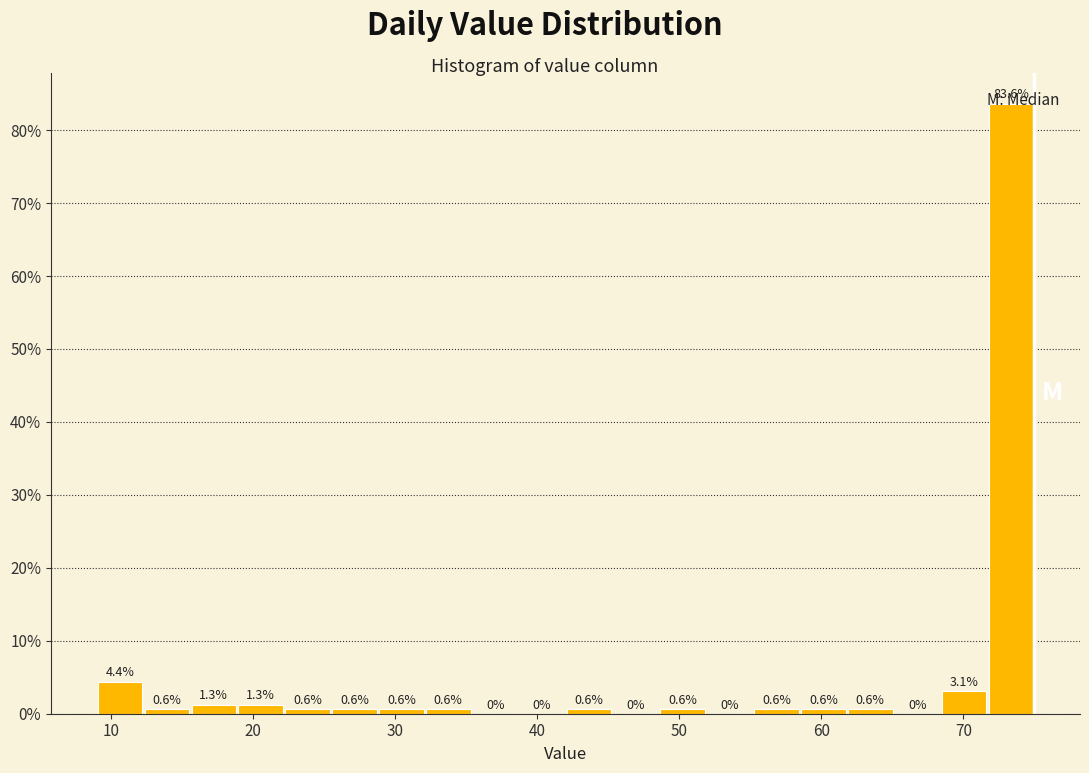

Read against the x-axis, roughly where is the centre of the tallest bar?

73